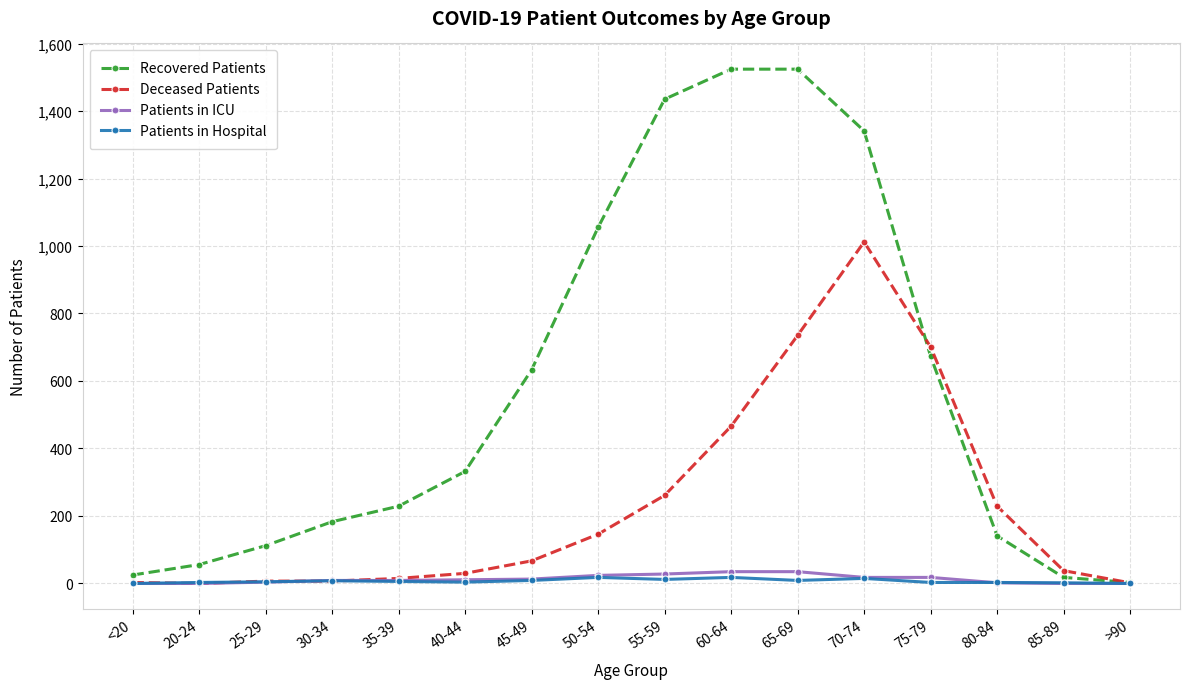

How many data points in Patients in ICU are less than 11?

8